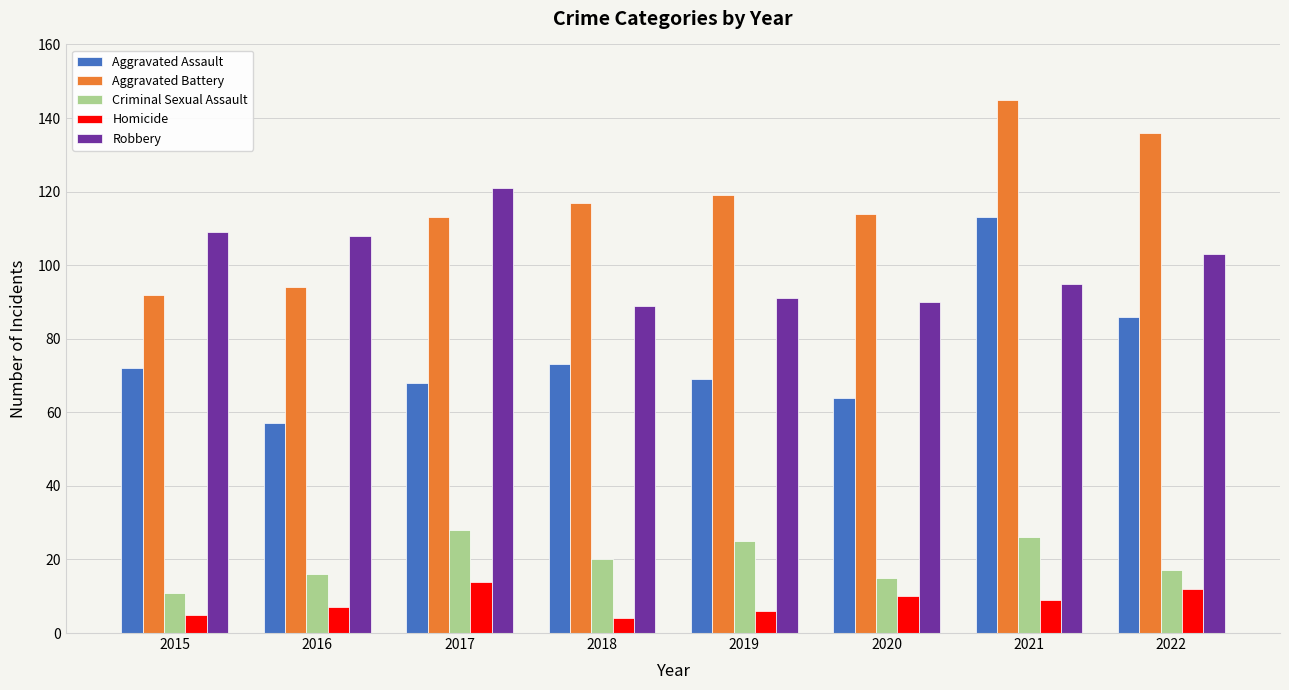

What is the value of the Aggravated Battery bar at the 2nd from the left?

94